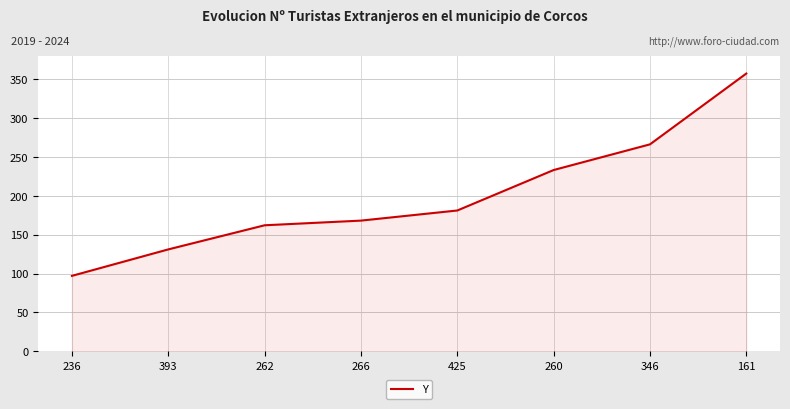

What is the ratio of the value at 425 to the value at 236?

1.9